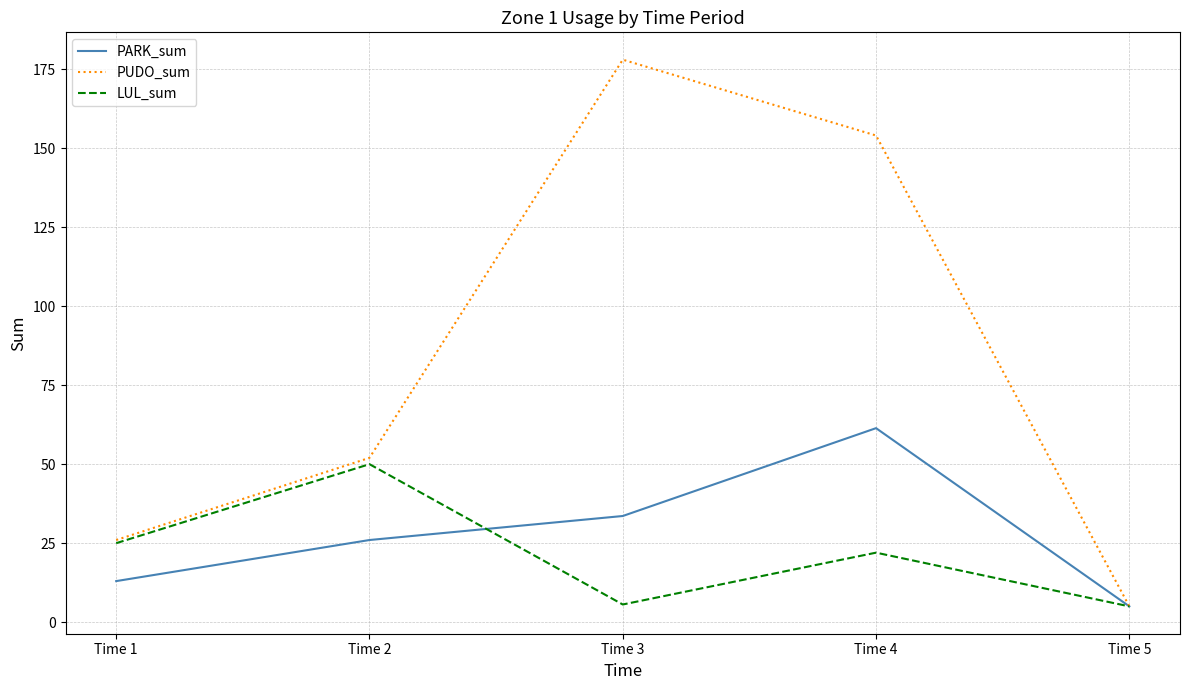

What is the highest value of the LUL_sum series?

50.0